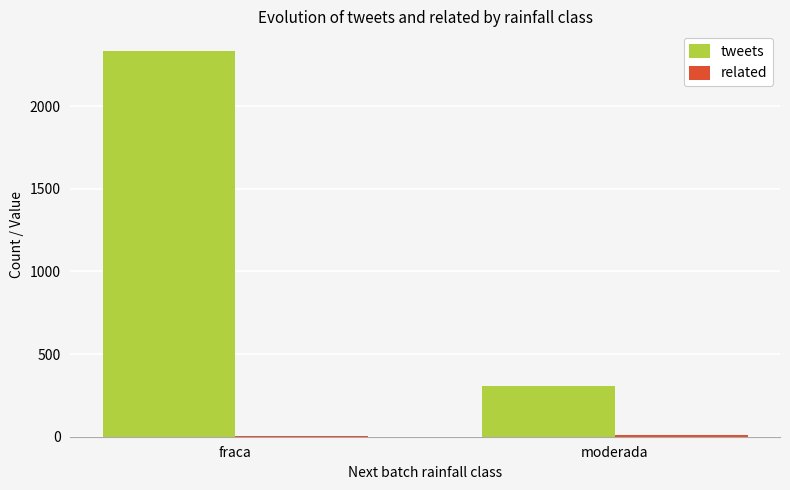

What is the total value across all series at fraca?

2340